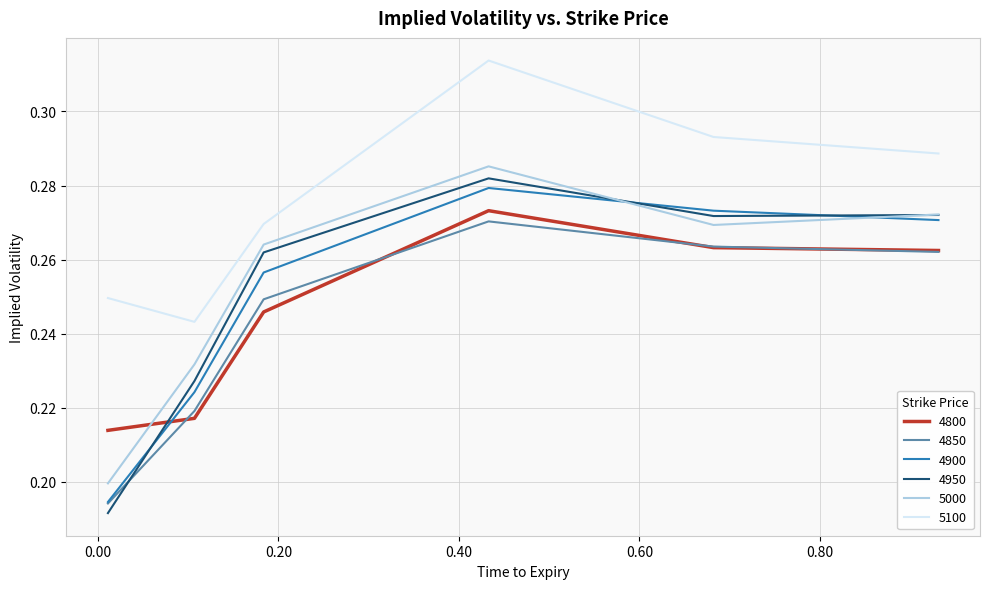

Which series has the largest total across all categories?

5100